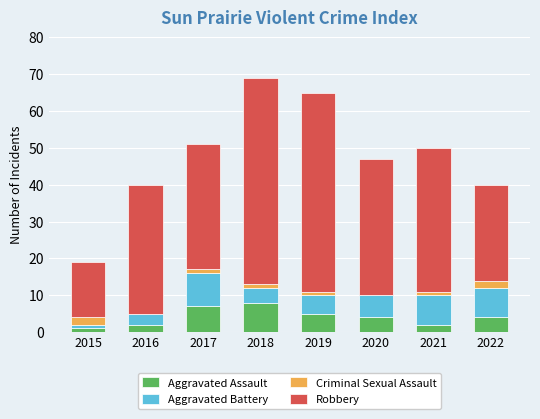

The Aggravated Assault series shows 8 at 2018. True or false?

True